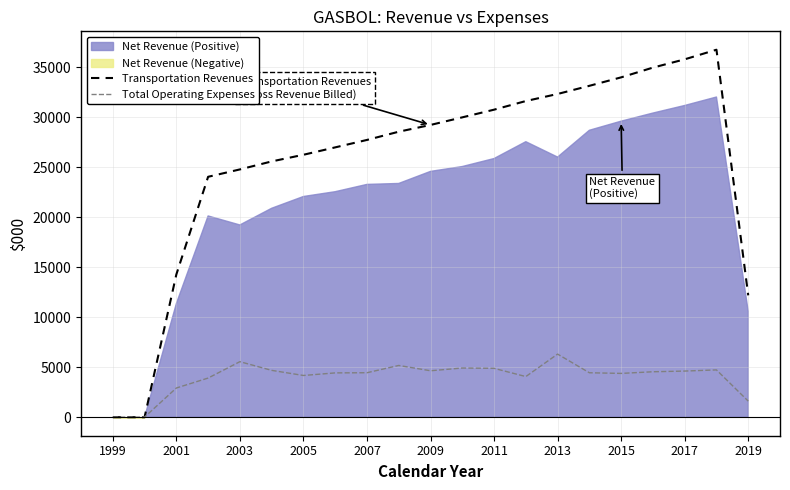

What is the difference between the maximum and second lowest values in the Total Operating Expenses series?

6301.4